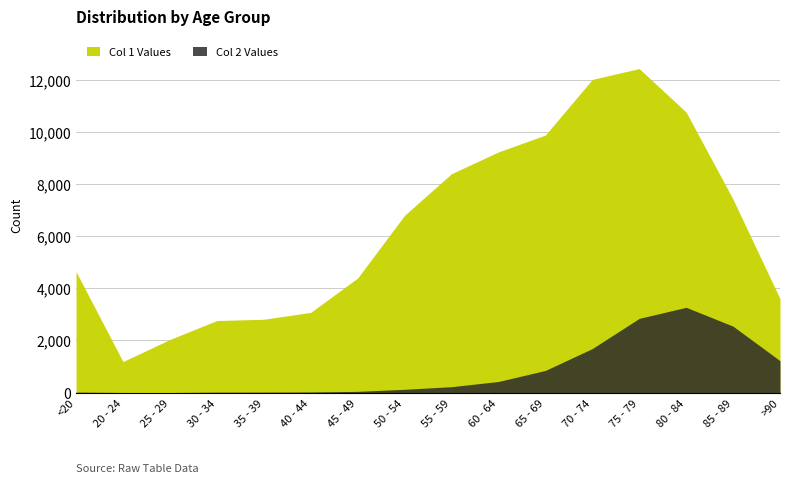

Between 75 - 79 and <20, which is larger?

75 - 79